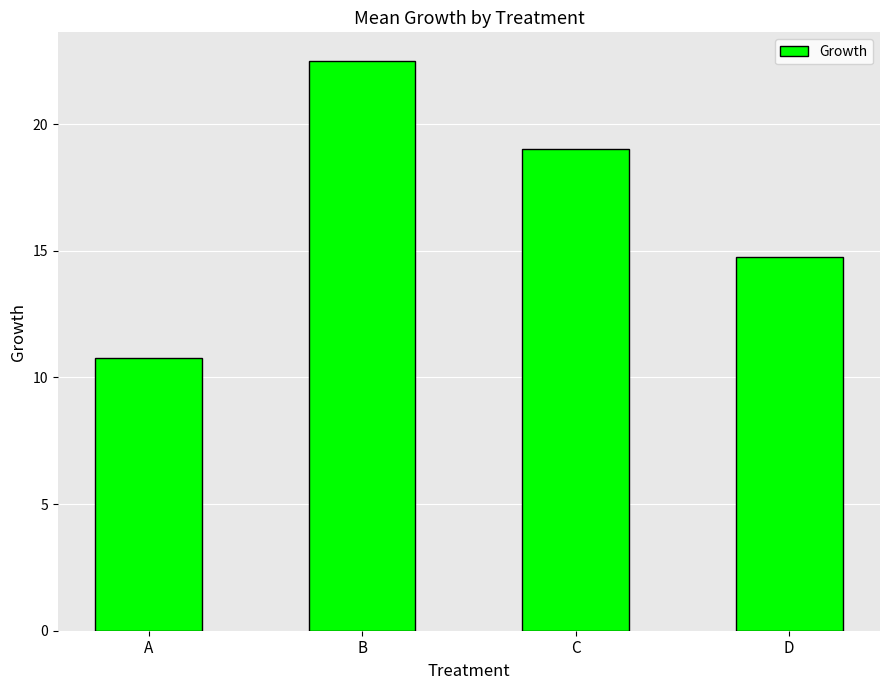

What is the sum of the values at A and C?

29.8